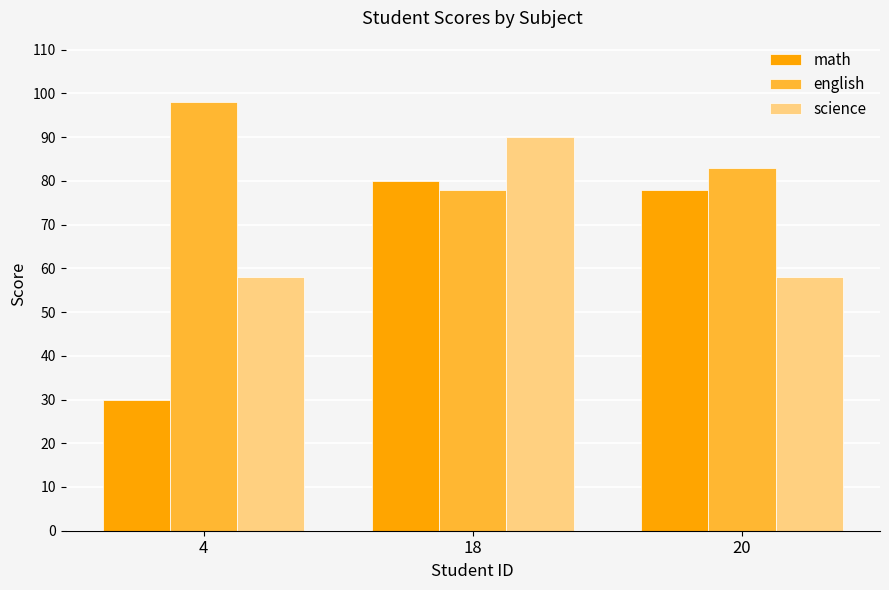

At which category does the chart reach its peak across all series?

4